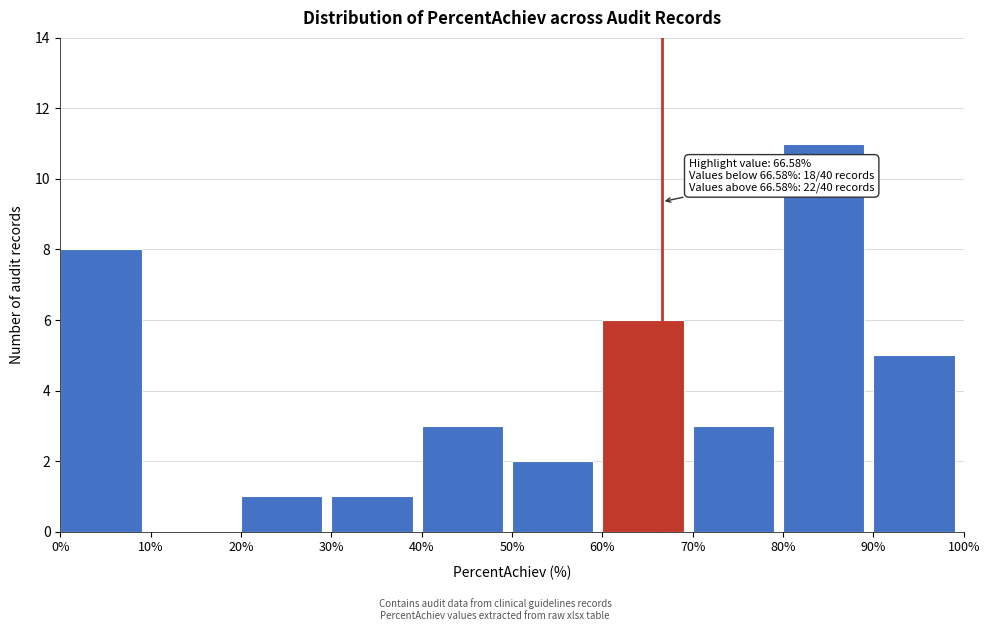

Over which range of the x-axis is the bar tallest?

80% to 90%